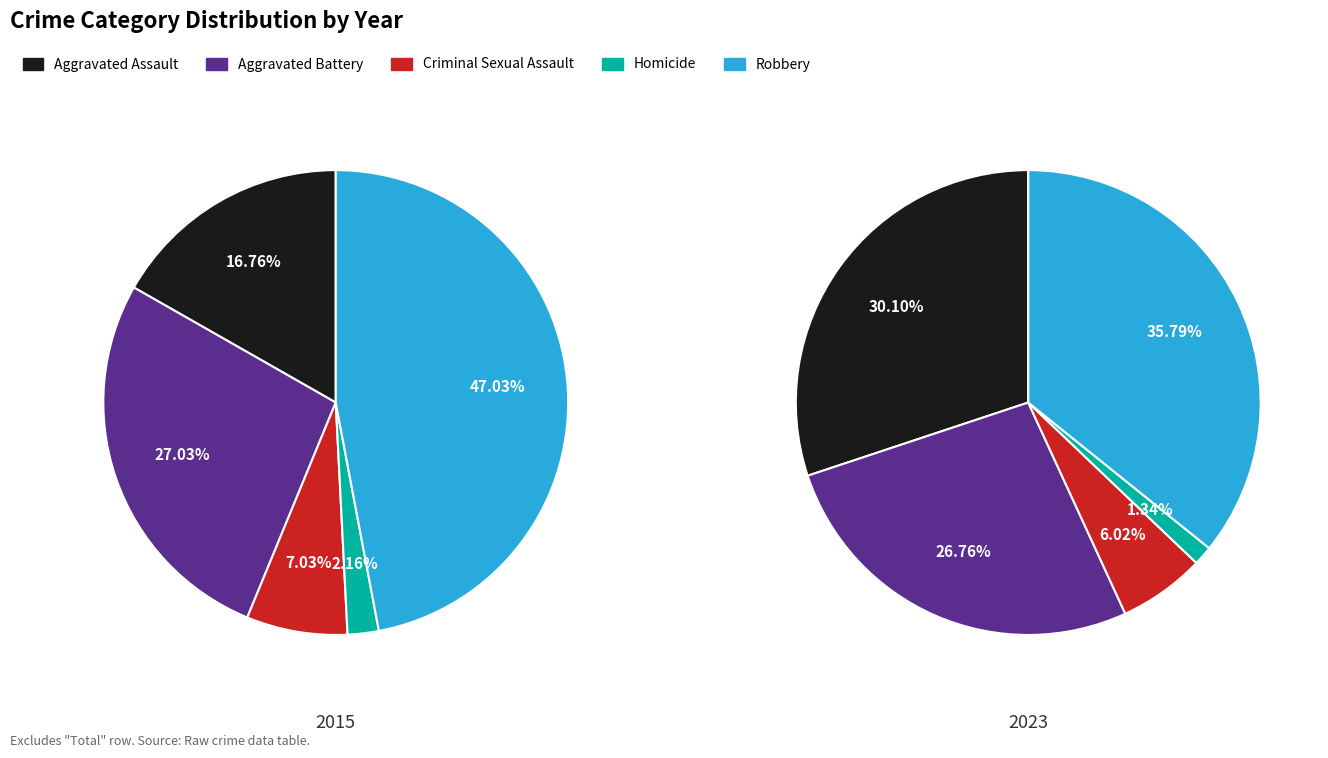

Is there any slice that represents more than half of the pie?

No